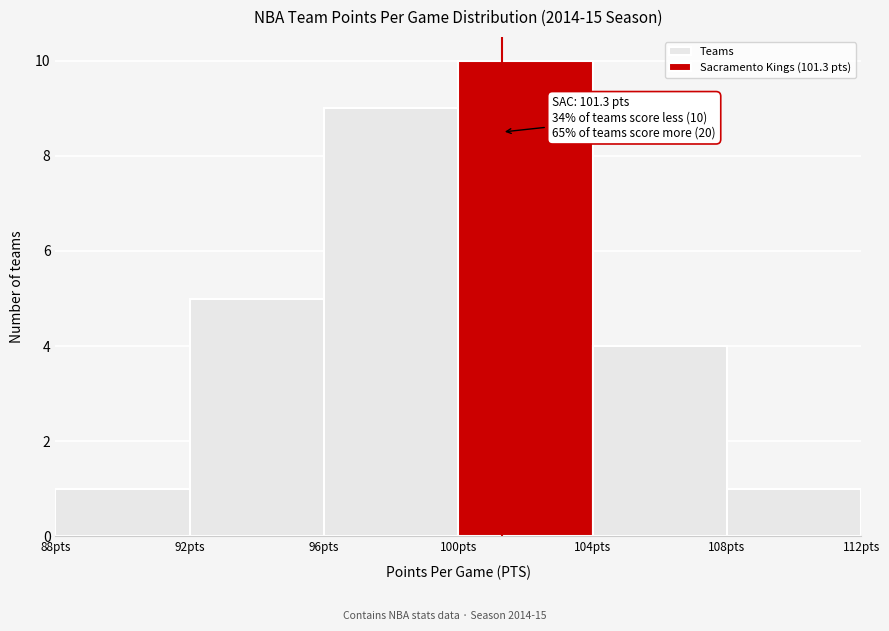

Which range on the x-axis has the tallest bar?

100 to 104